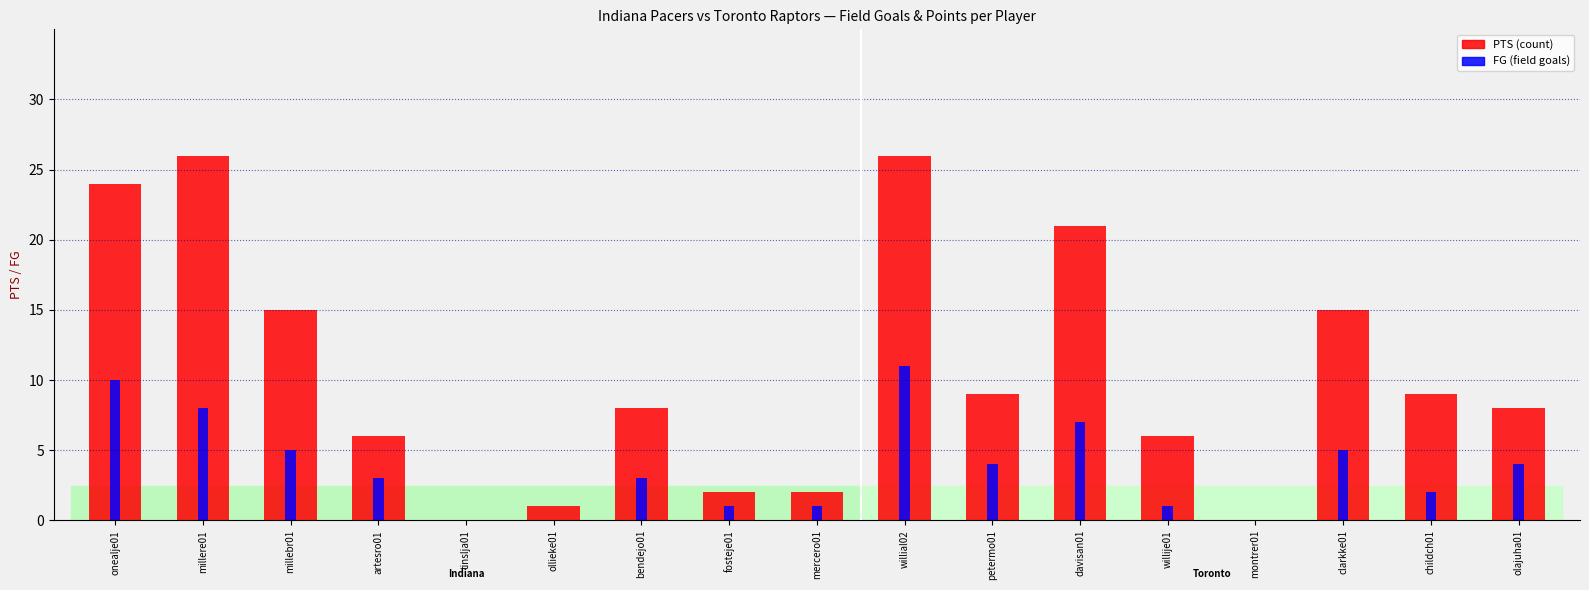

Reading right to left, what are all the values shown in this chart?

PTS: olajuha01=8	childch01=9	clarkke01=15	montrer01=0	willije01=6	davisan01=21	petermo01=9	willial02=26	mercero01=2	fosteje01=2	bendejo01=8	ollieke01=1	tinslja01=0	artesro01=6	millebr01=15	millere01=26	onealje01=24
FG: olajuha01=4	childch01=2	clarkke01=5	montrer01=0	willije01=1	davisan01=7	petermo01=4	willial02=11	mercero01=1	fosteje01=1	bendejo01=3	ollieke01=0	tinslja01=0	artesro01=3	millebr01=5	millere01=8	onealje01=10